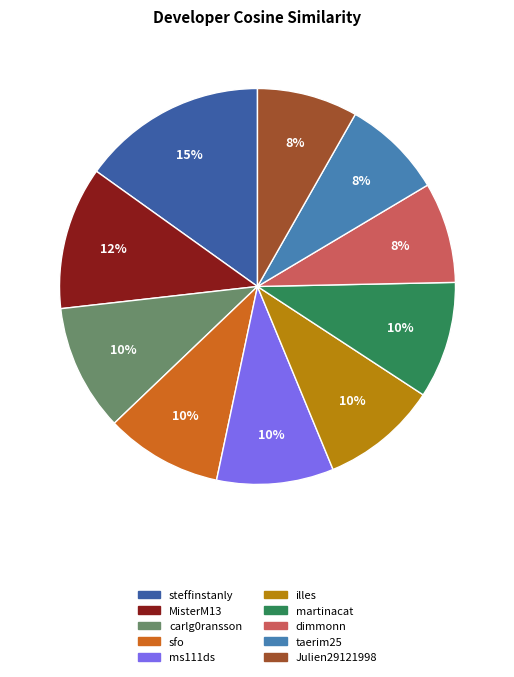

The MisterM13 slice represents 1% of the pie. True or false?

False